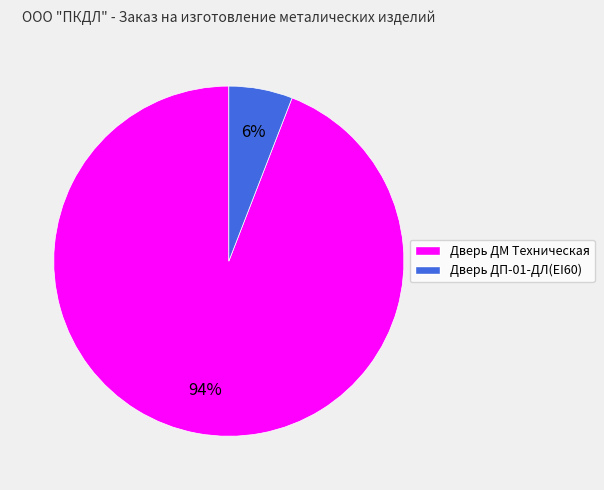

Is there a majority slice in this chart?

Yes